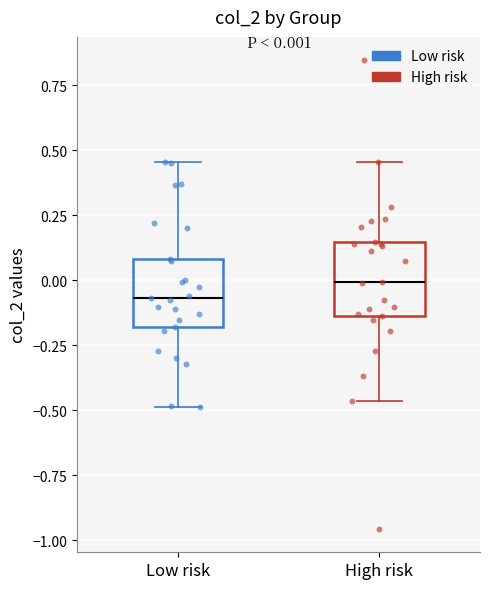

Which box has the lowest median line?

Low risk